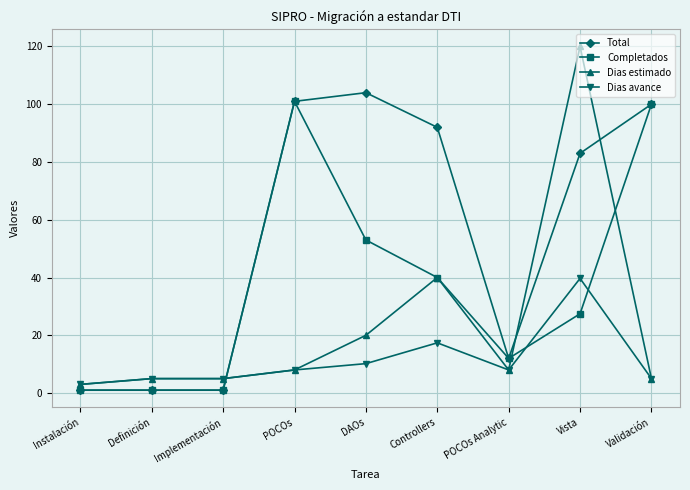

True or false: Completados and Dias avance cross at least once.

True